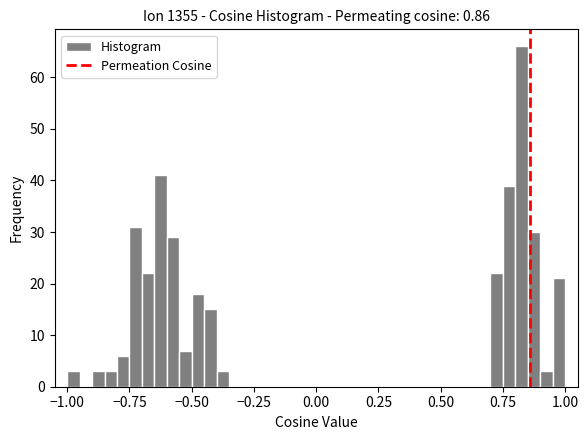

Around what value on the x-axis is the tallest bar? Give the approximate position of its centre, as read against the axis.

0.85